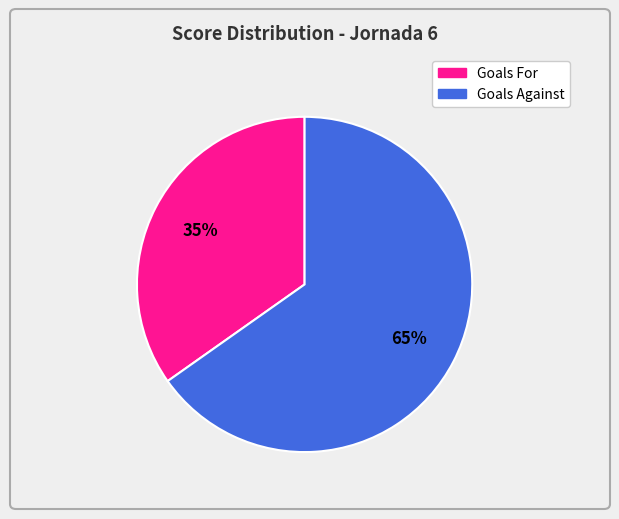

Count the number of slices in the pie.

2